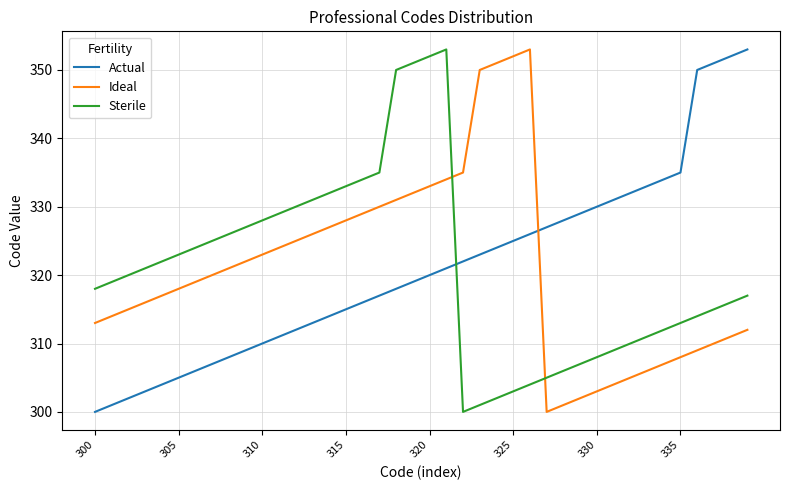

Which series ends up on top after the final intersection of Ideal and Sterile?

Sterile